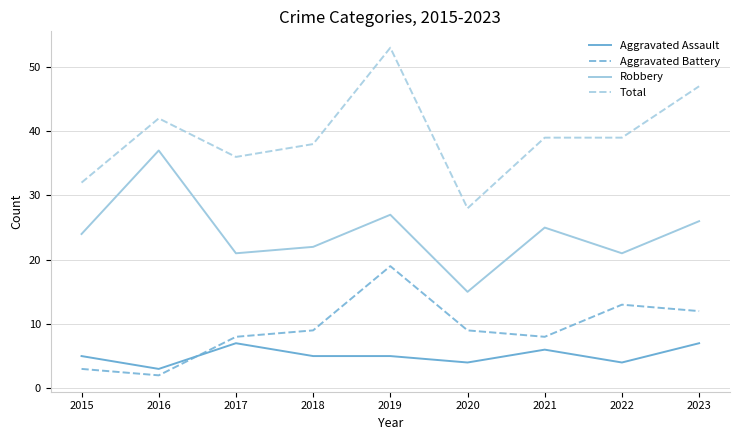

Reading left to right, what are all the values shown in this chart?

Aggravated Assault: 5	3	7	5	5	4	6	4	7
Aggravated Battery: 3	2	8	9	19	9	8	13	12
Robbery: 24	37	21	22	27	15	25	21	26
Total: 32	42	36	38	53	28	39	39	47